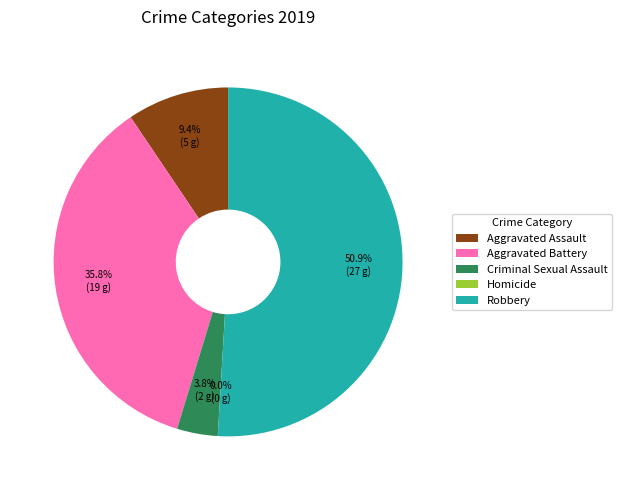

Is there a majority slice in this chart?

Yes